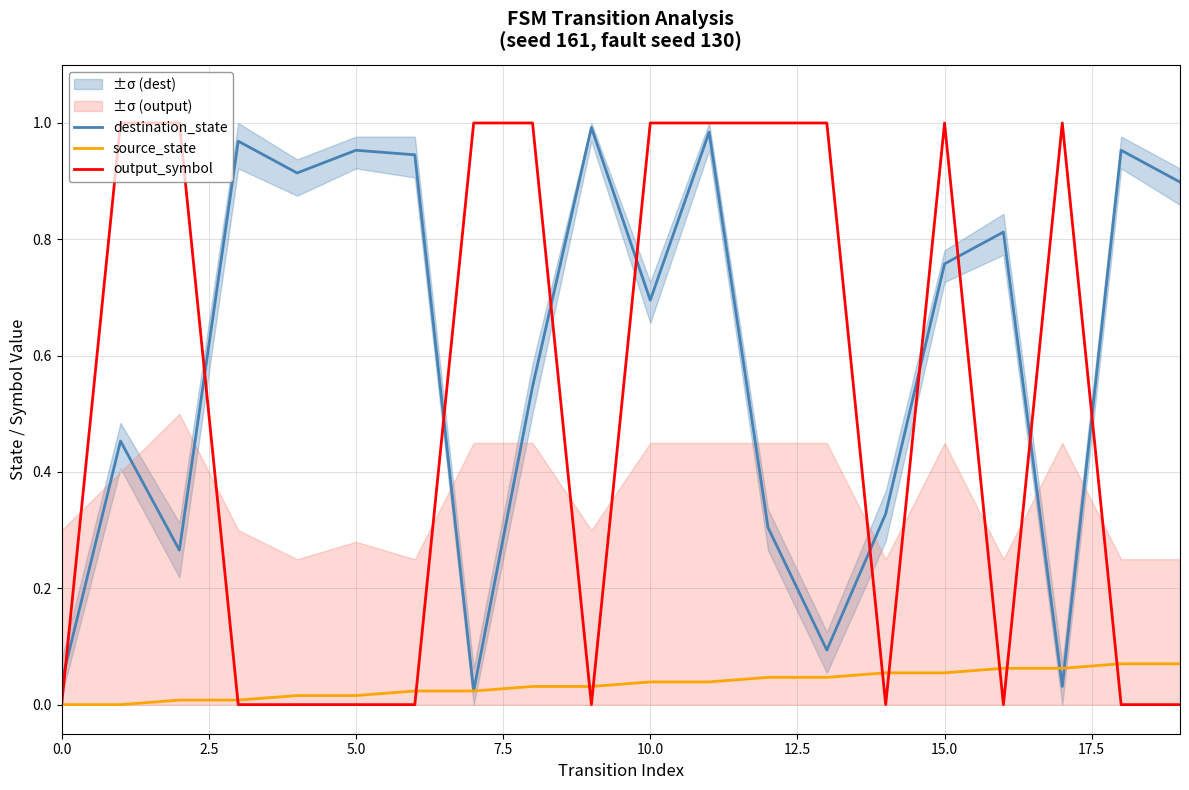

How many values in the source_state series exceed 0?

18